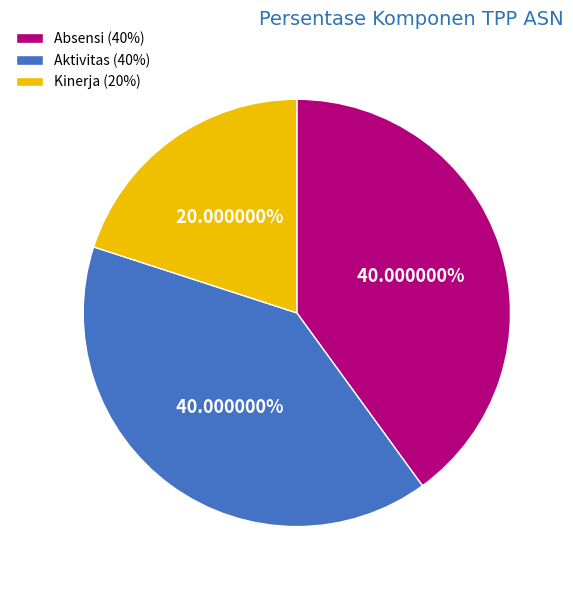

To the nearest percent, what is the average slice percentage?

33%